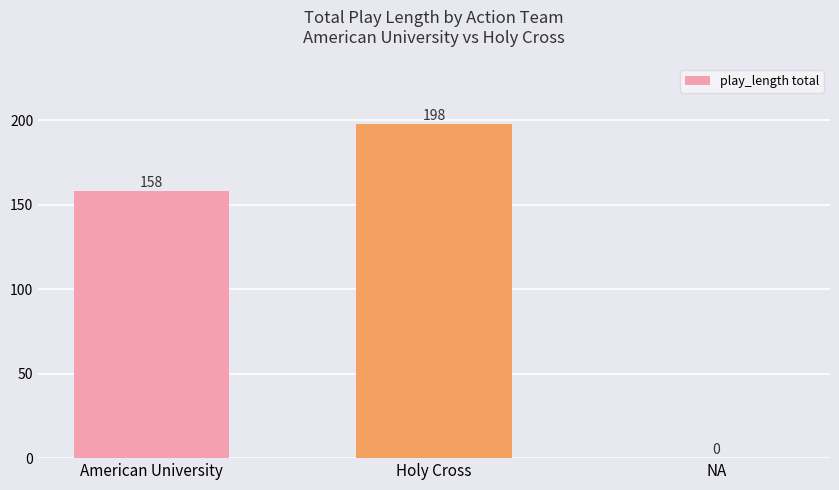

What is the change in value from American University to Holy Cross?

+40